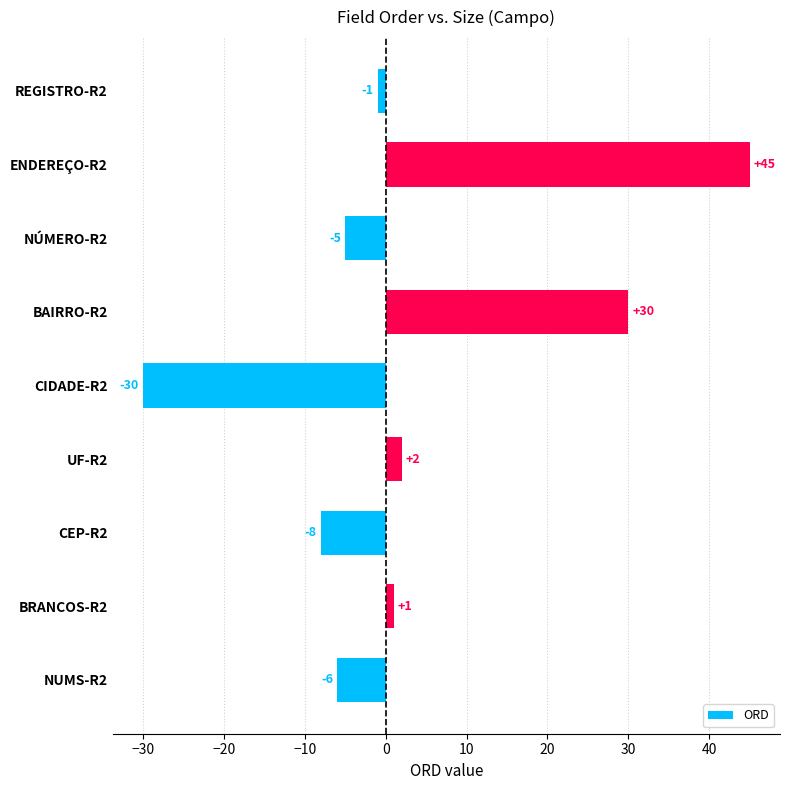

The chart shows a value of 2 at UF-R2. True or false?

True